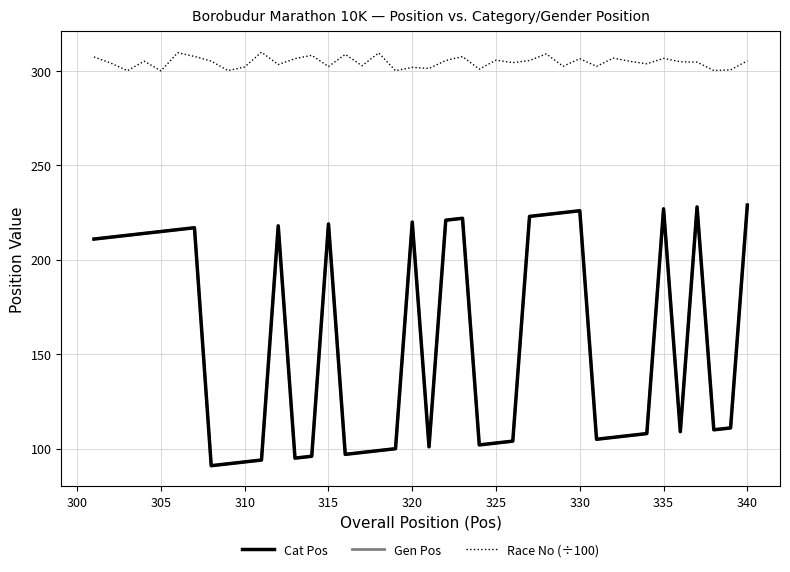

Is this an area chart (filled region under the line)?

No